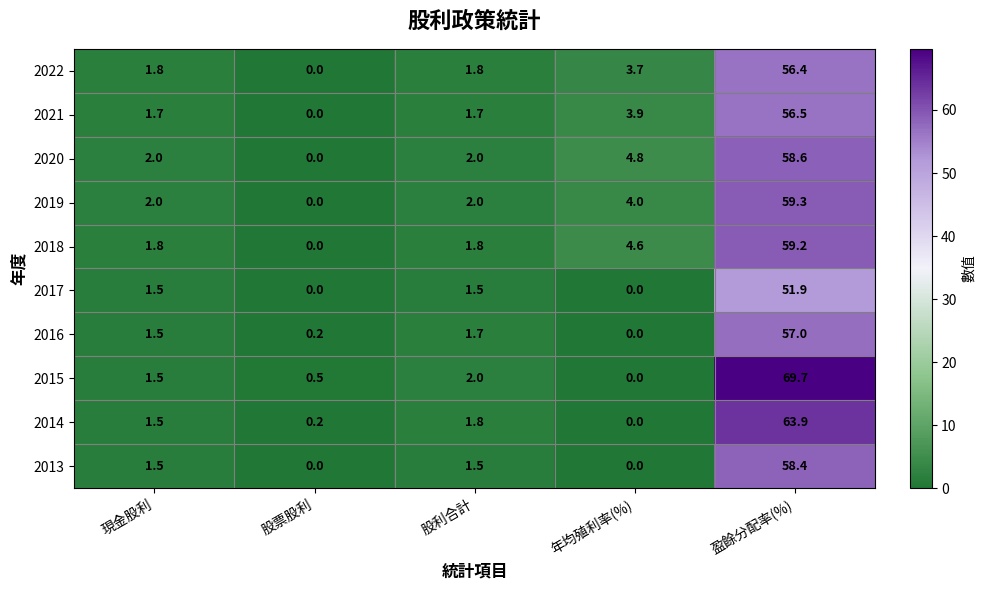

Which category has the highest value across all series?

盈餘分配率(%)